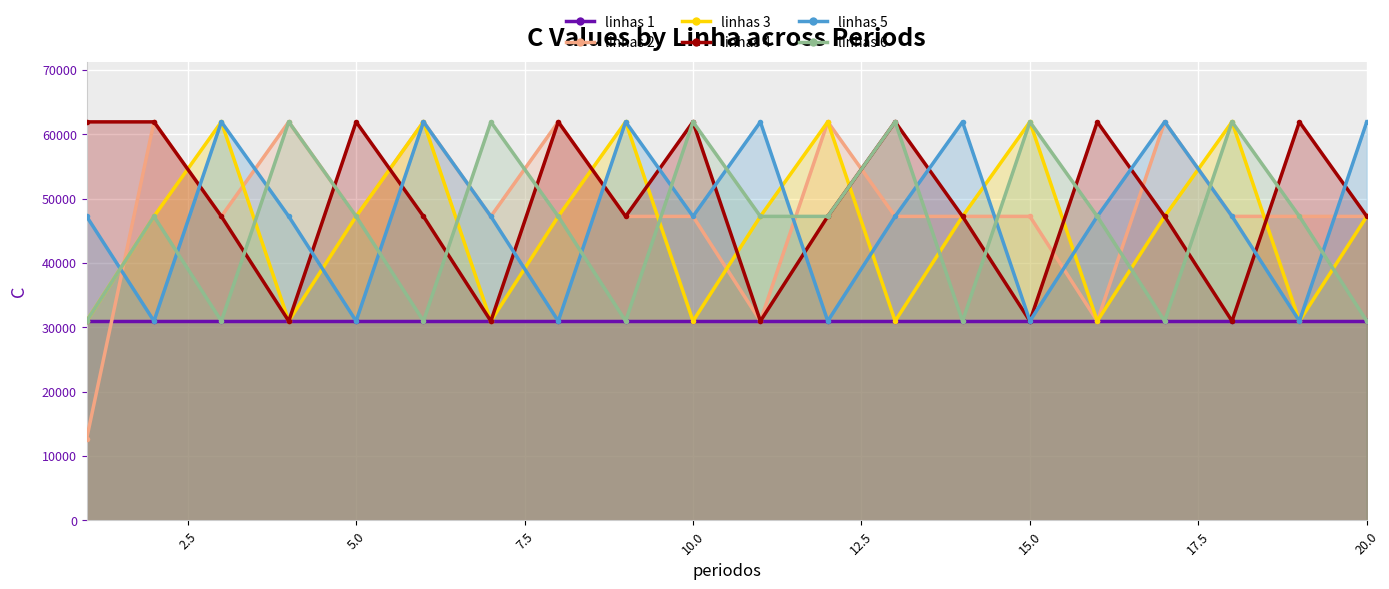

How many values in the linhas 3 series exceed 47232?

6